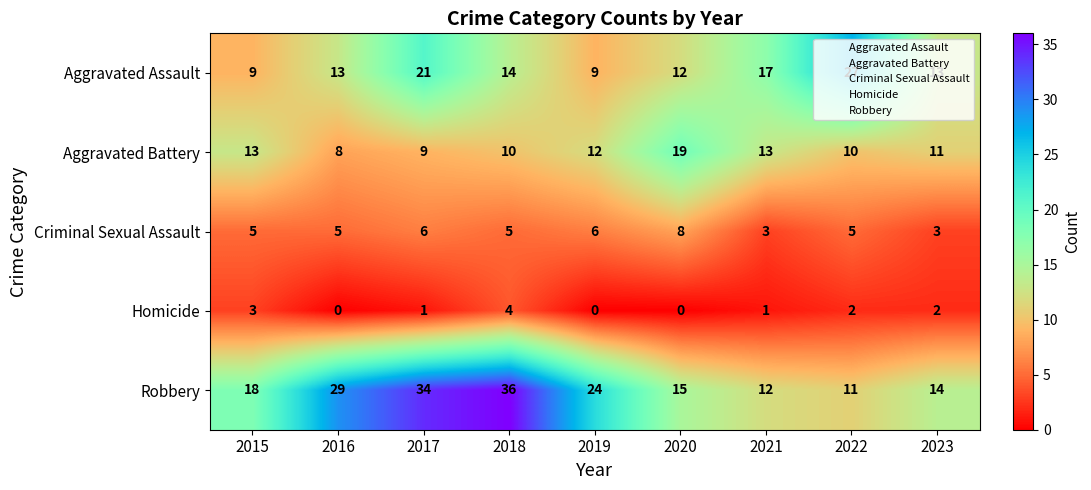

How many values in the Criminal Sexual Assault series are below 5?

2